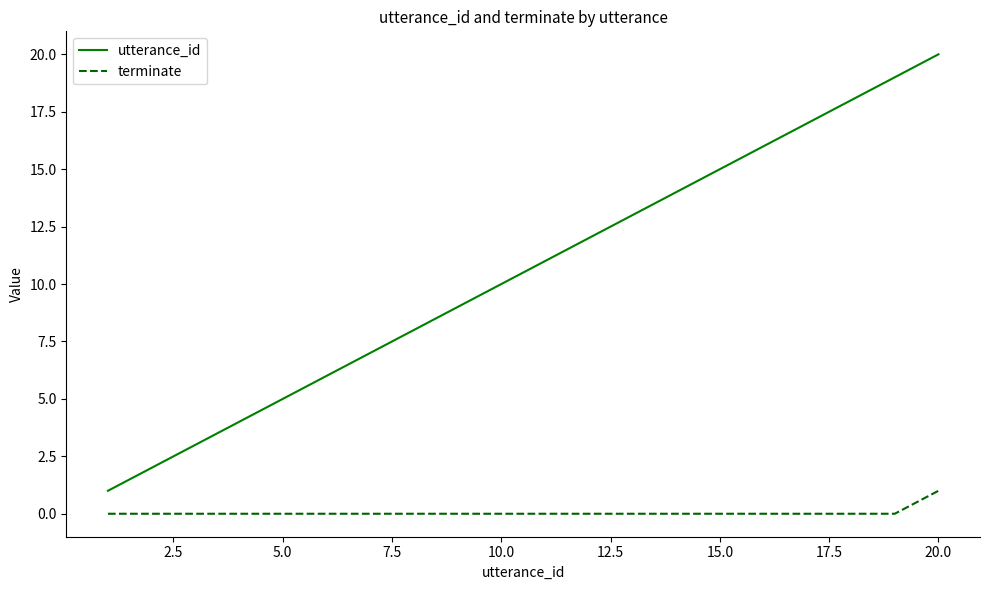

Which series has the largest total across all categories?

utterance_id